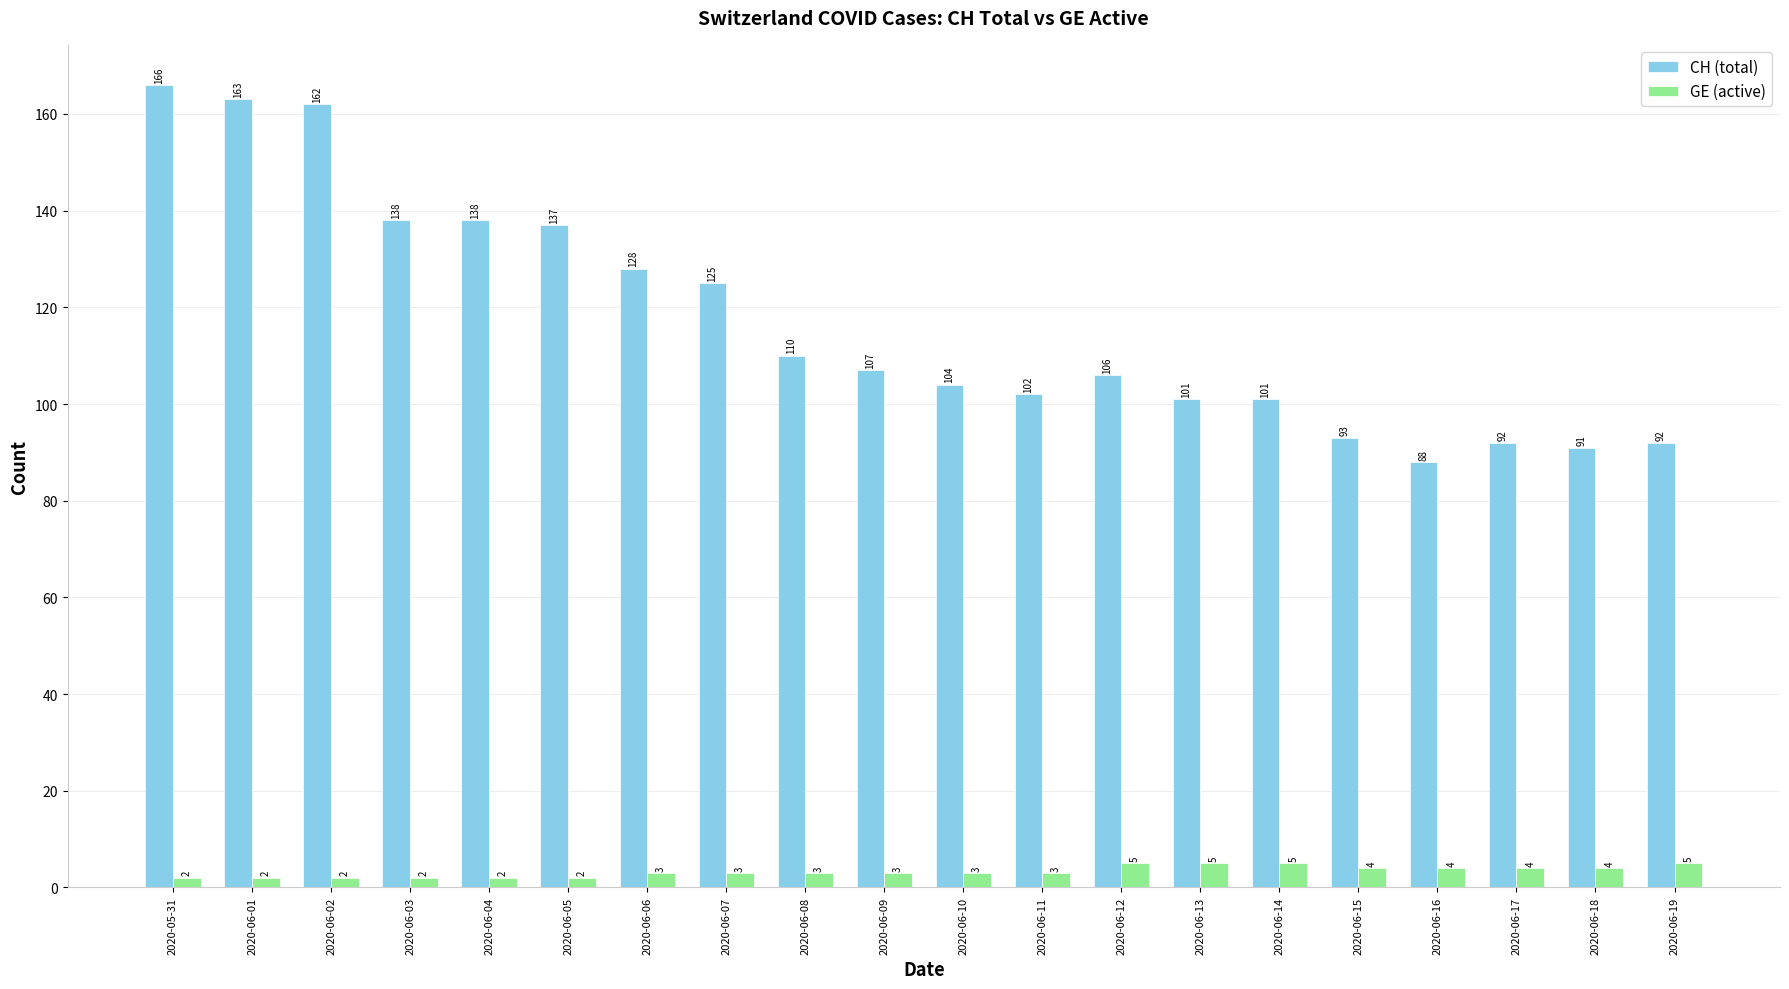

Are the bars horizontal?

No